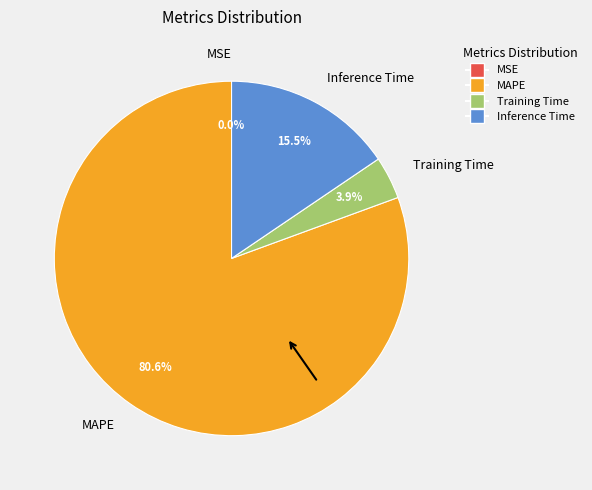

Between MAPE and Inference Time, which is larger?

MAPE